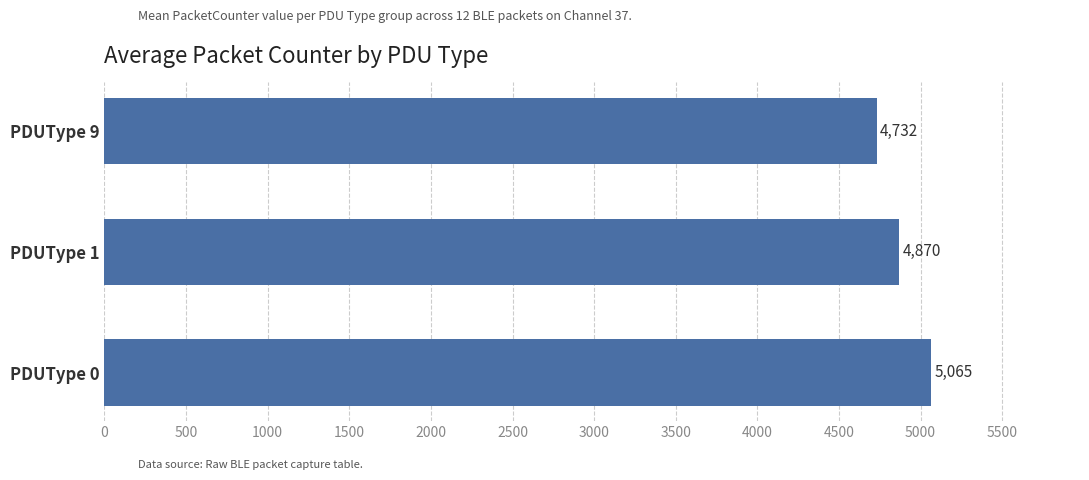

Rank the categories by value from lowest to highest.

PDUType 9, PDUType 1, PDUType 0